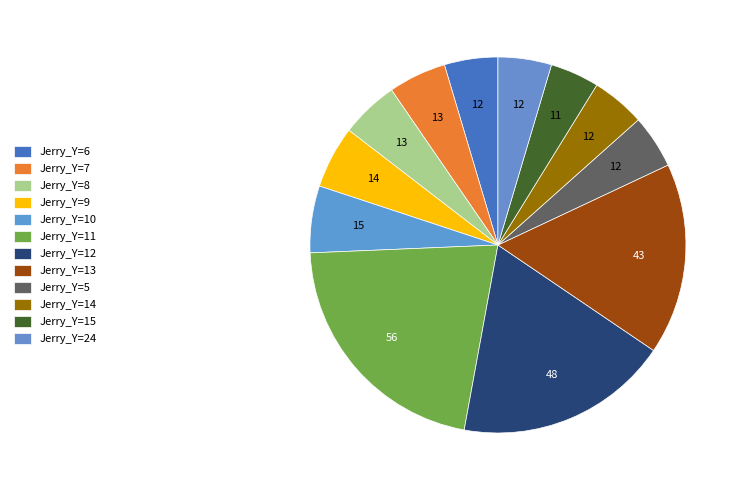

How many slices are in this pie chart?

12